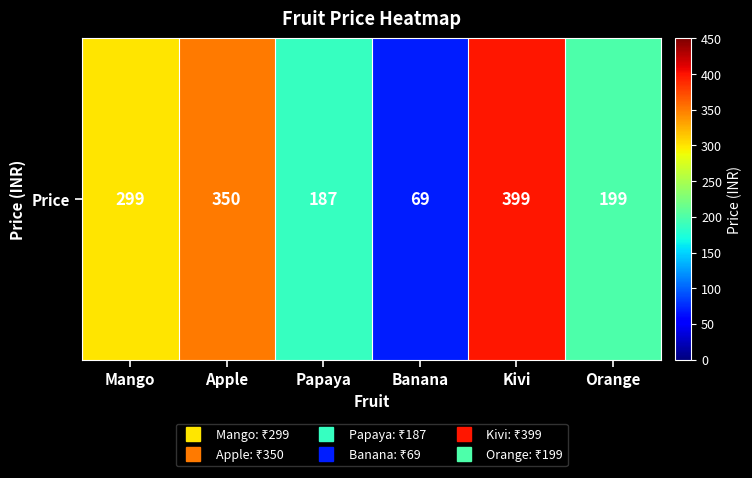

What is the change in value from Mango to Papaya?

-112